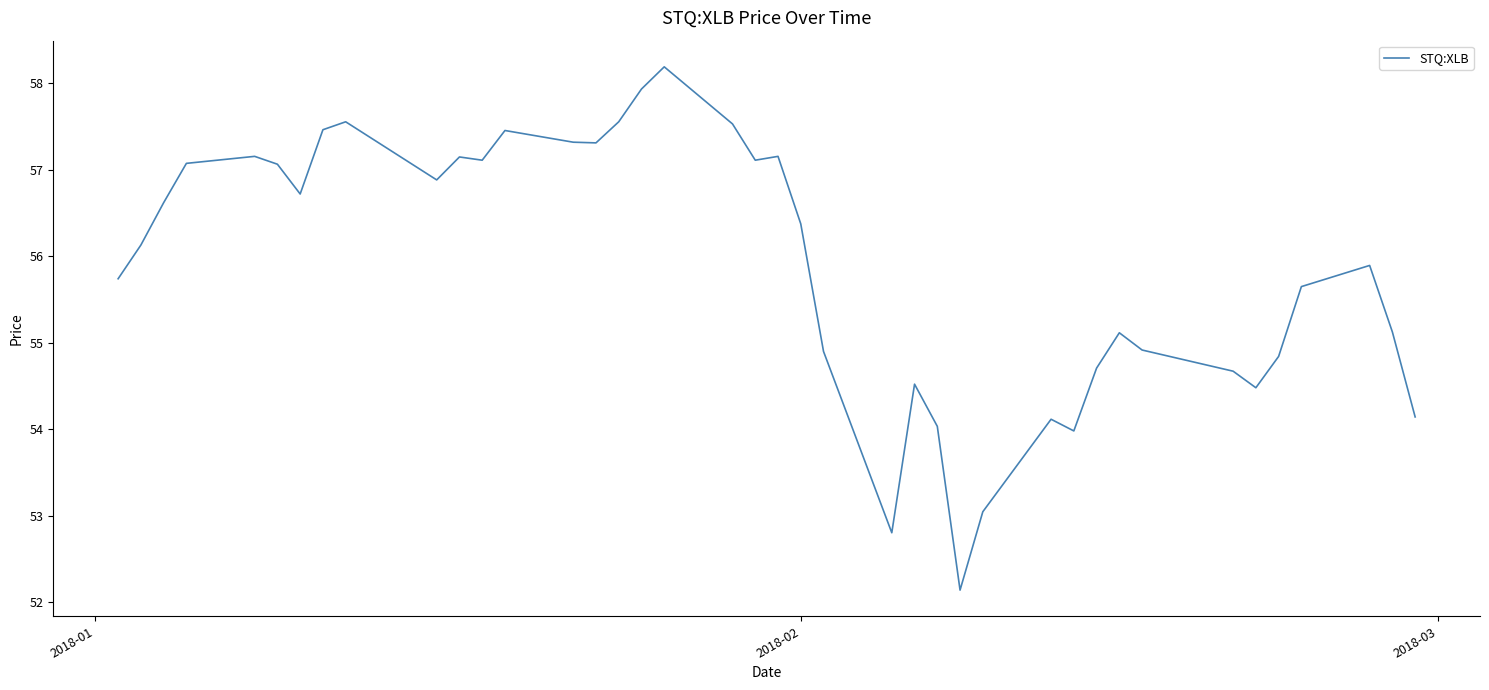

What is the minimum value shown in the chart?

52.1